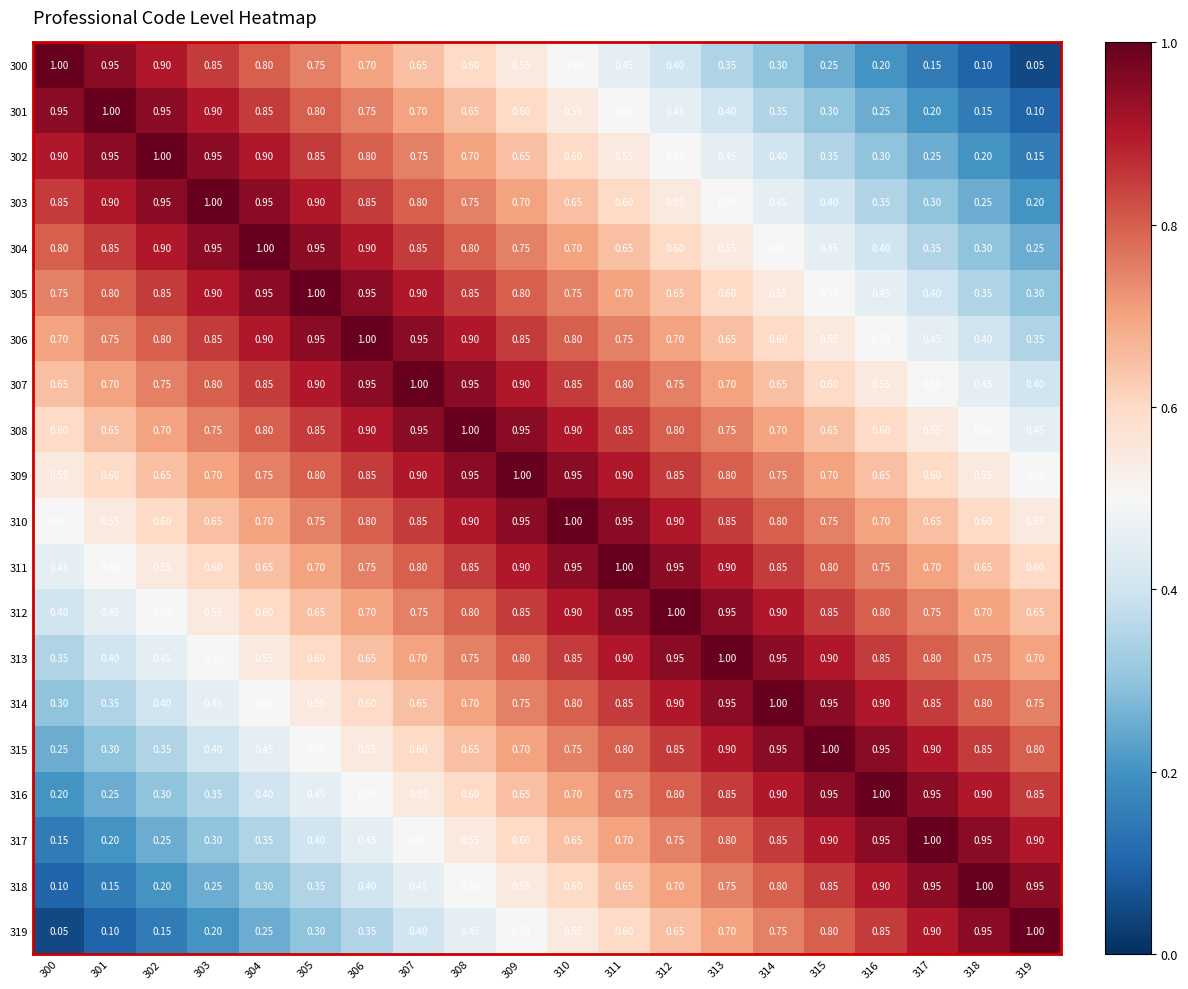

What is the difference between the highest and lowest values at 305?

0.7